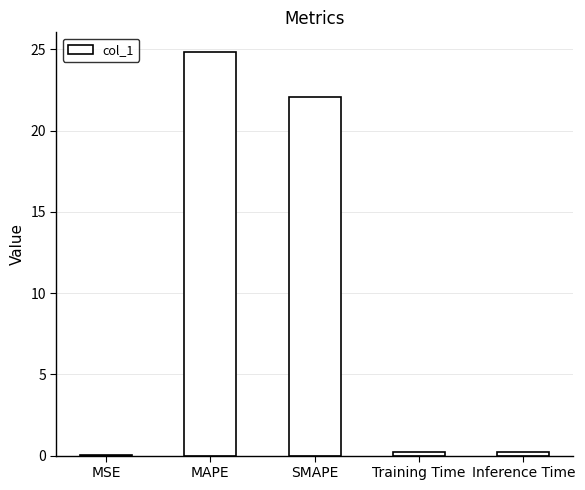

Which category has the highest value across all series?

MAPE